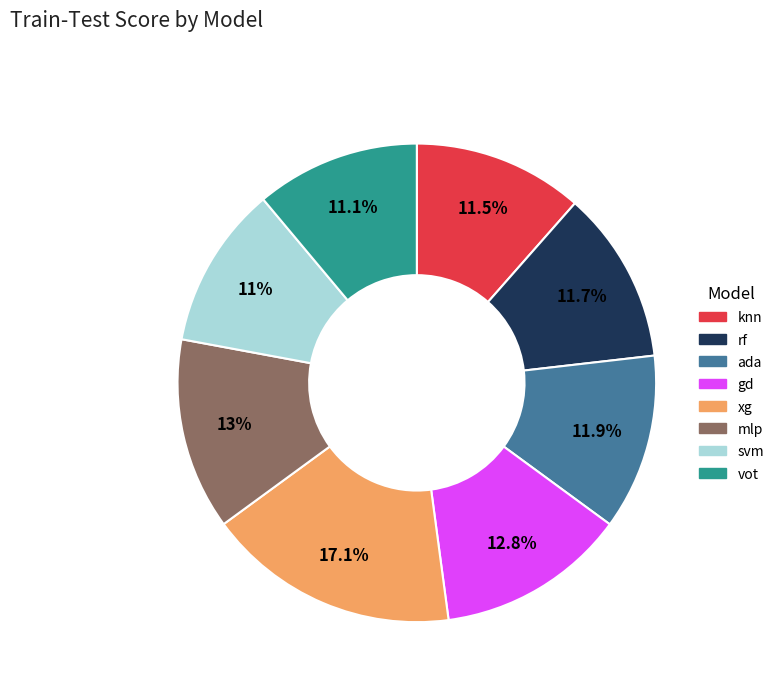

Does vot represent more than half of the total?

No